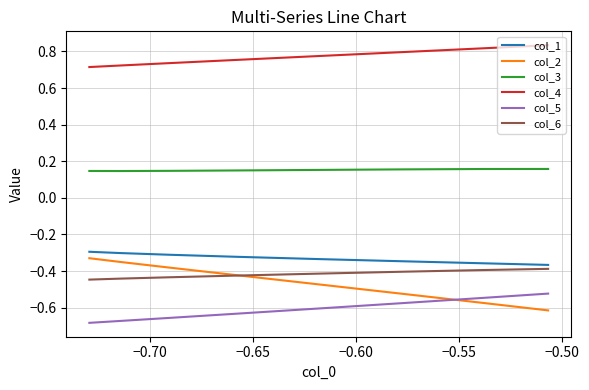

What is the label of the 3rd point from the right?

−0.50